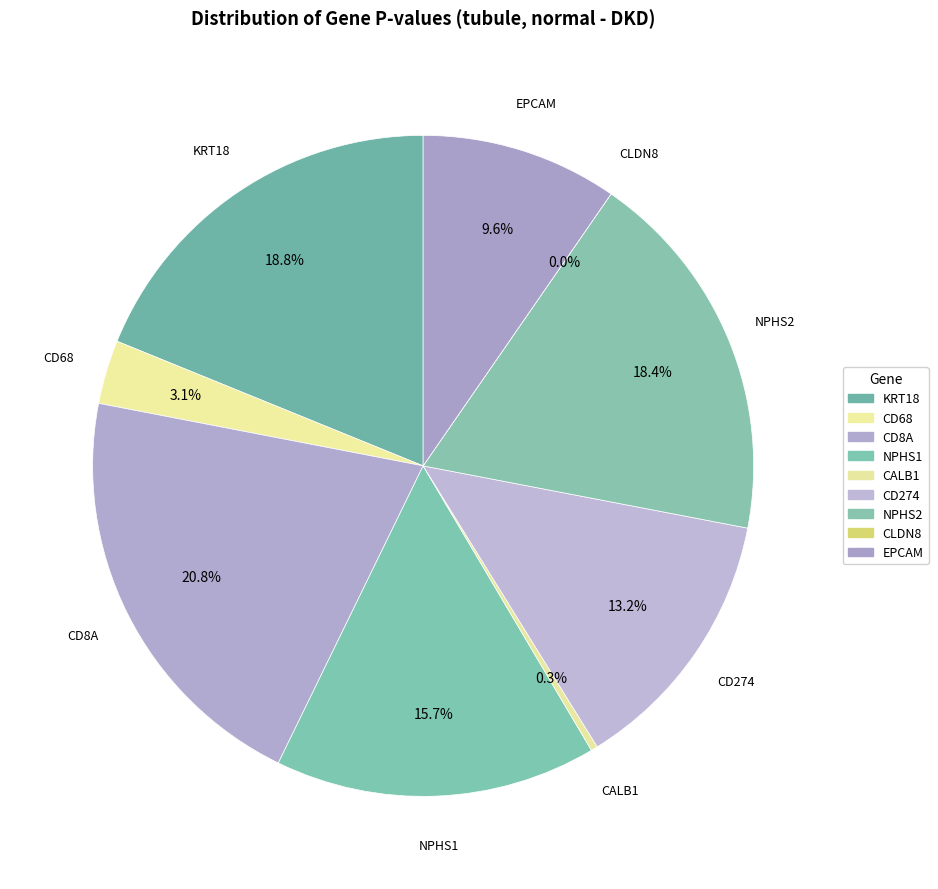

How much of the chart is everything except NPHS2?

81.6%